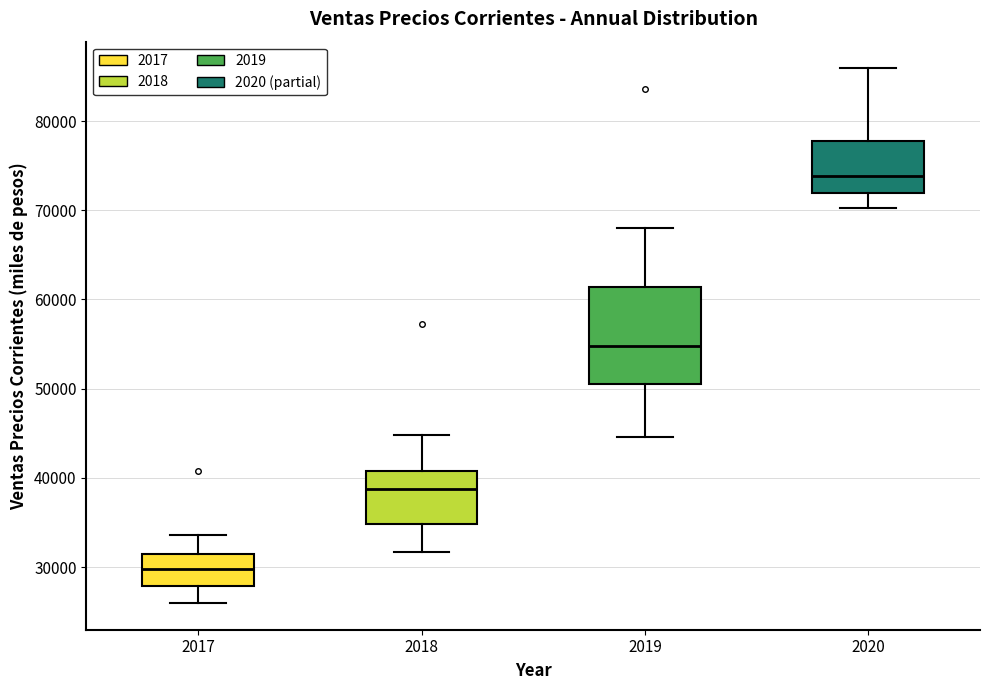

Reading left to right, read every box against the y-axis: the position of its median line, the range the box covers, and the ends of its whiskers. The values are not printed on the chart, so give them approximately, as read against the axis.

2017: median 30000, box 28000 to 31000, whiskers 26000 to 34000
2018: median 39000, box 35000 to 41000, whiskers 32000 to 45000
2019: median 55000, box 51000 to 61000, whiskers 45000 to 68000
2020: median 74000, box 72000 to 78000, whiskers 70000 to 86000